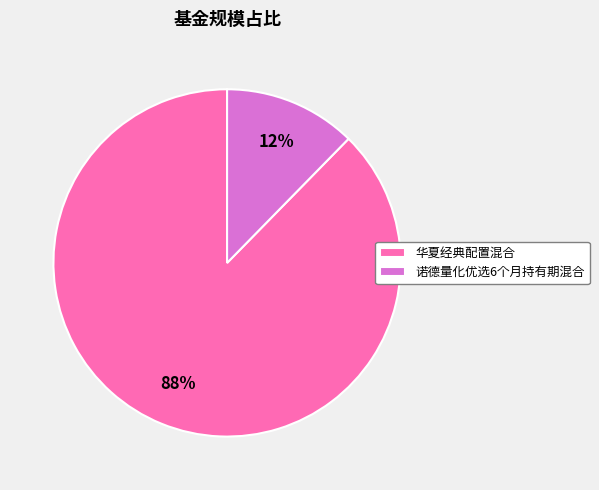

Does any single category account for the majority?

Yes